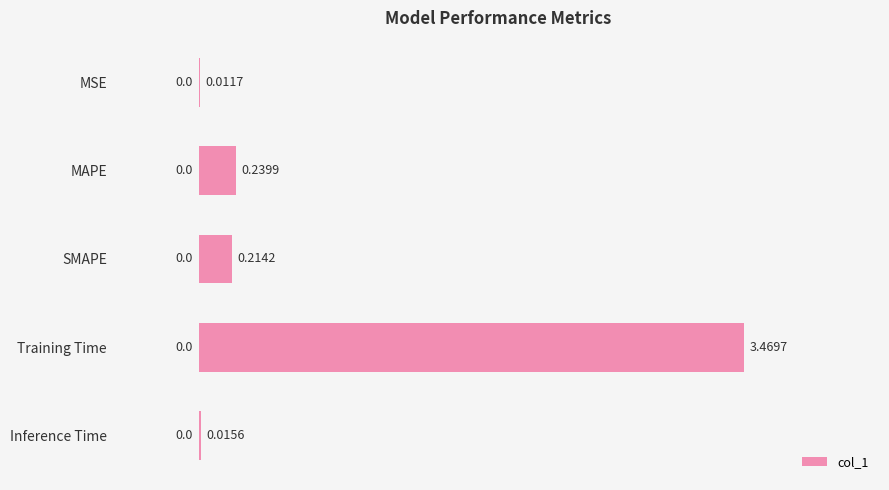

Between Training Time and Inference Time, which is larger?

Training Time